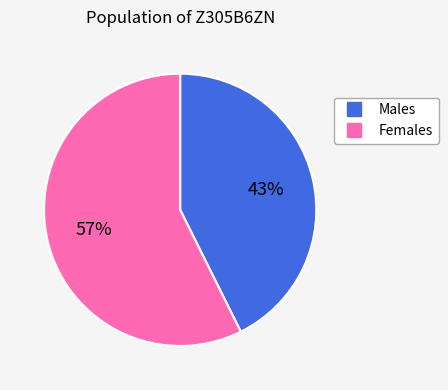

Is there a majority slice in this chart?

Yes